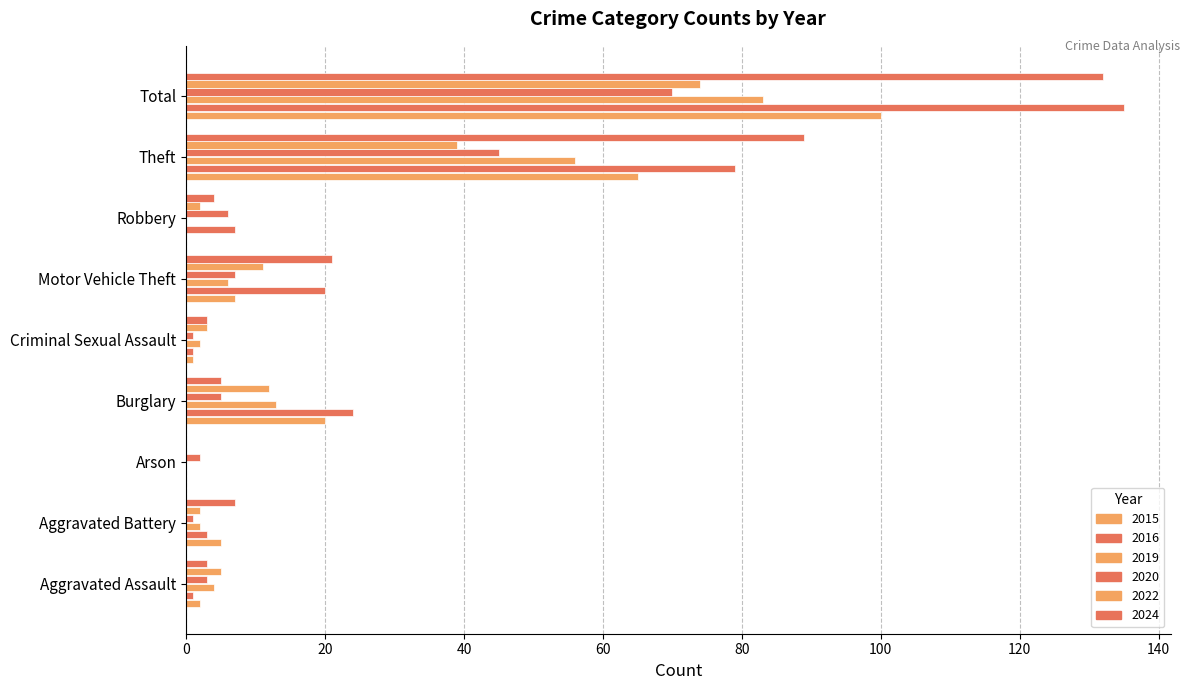

How many data points does each series have?

9